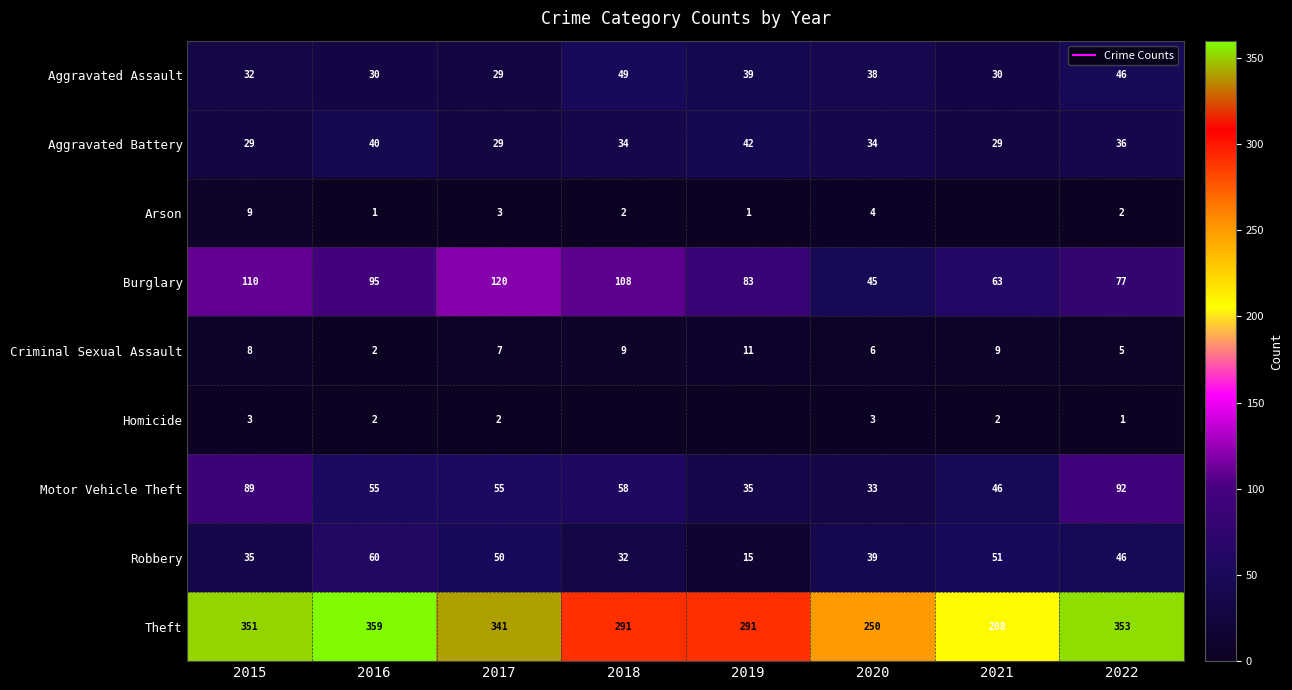

At which label does Homicide first exceed 2?

2015